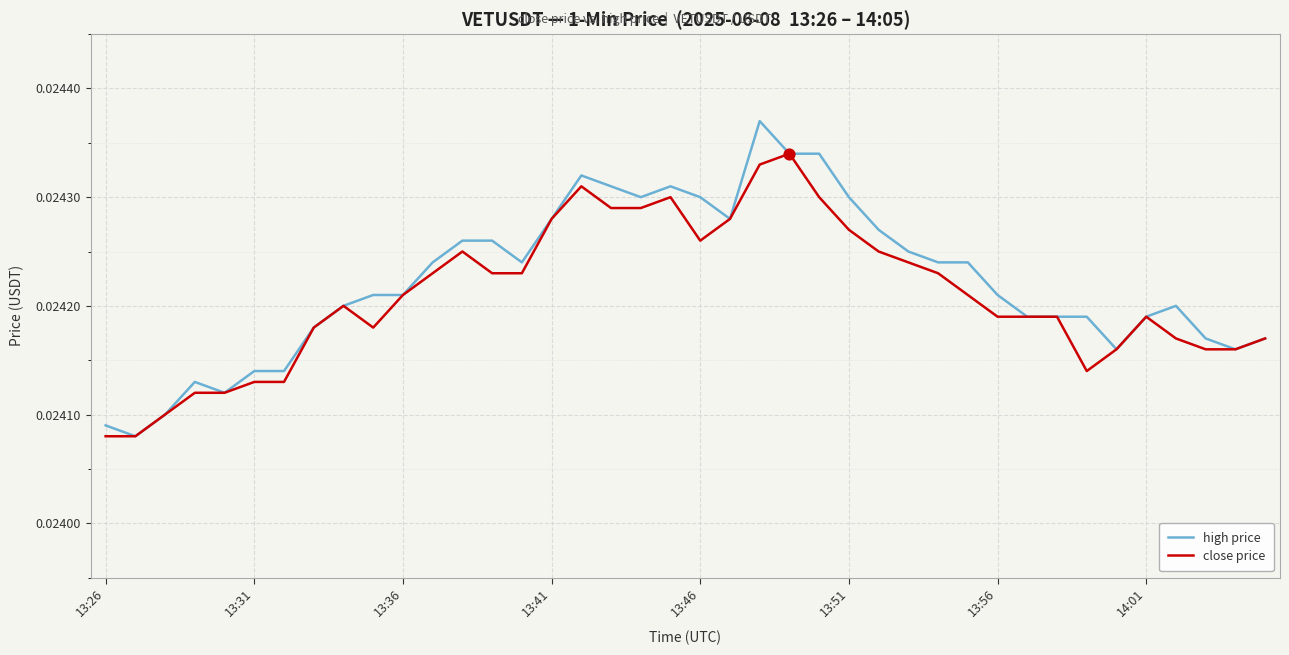

Which series has the largest total across all categories?

high price